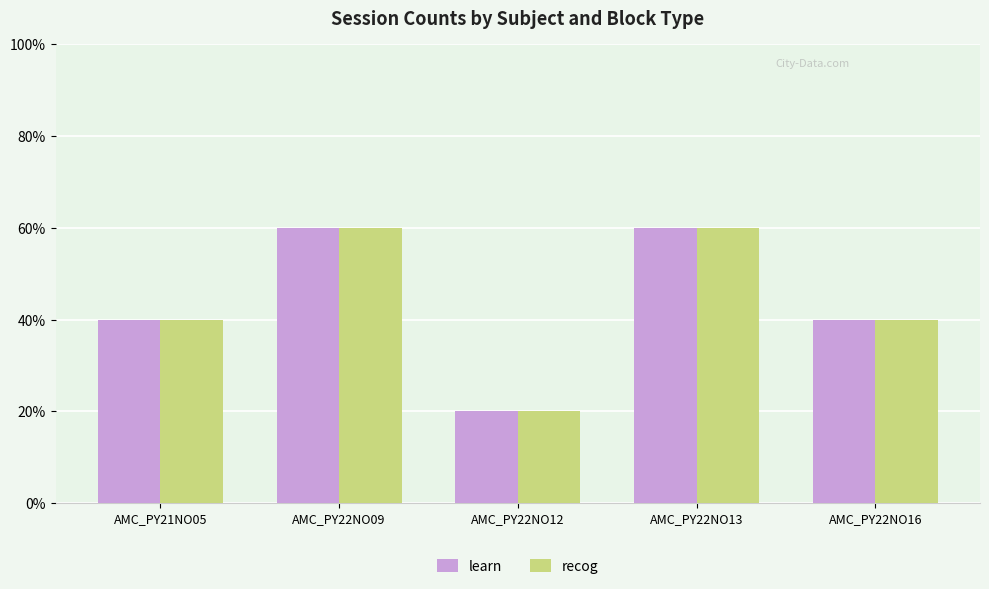

Are the bars horizontal?

No